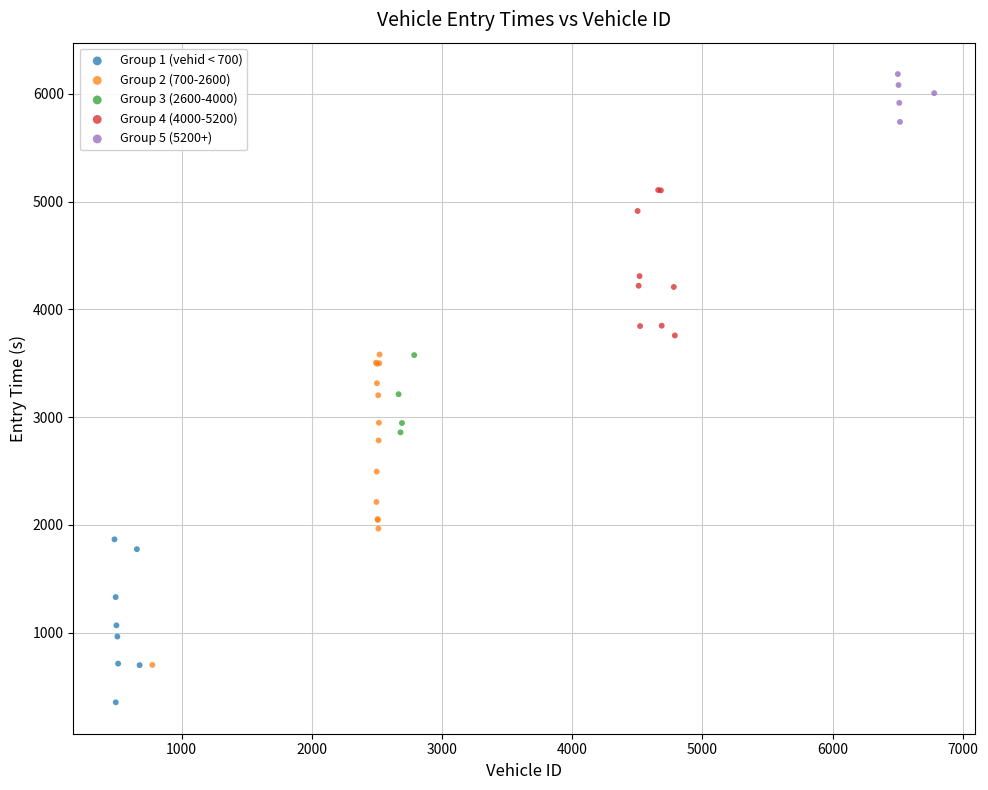

Which series contains the highest Y value?

Group 5 (5200+)